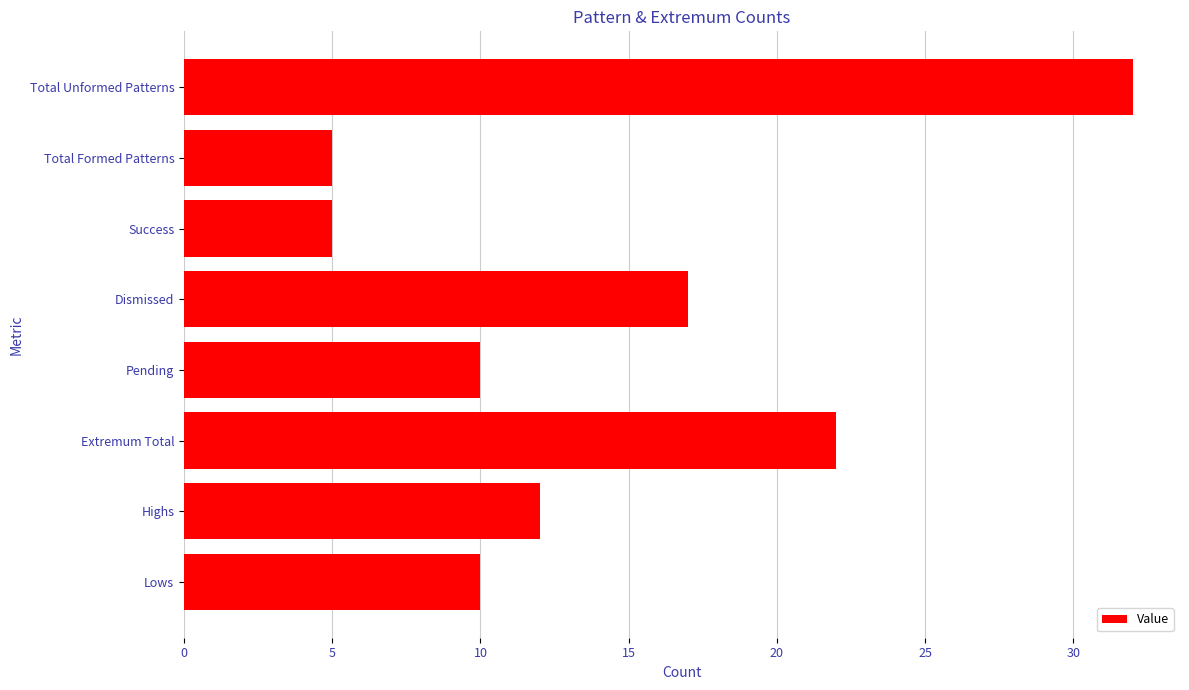

Reading top to bottom, extract all data points from this chart.

Total Unformed Patterns=32	Total Formed Patterns=5	Success=5	Dismissed=17	Pending=10	Extremum Total=22	Highs=12	Lows=10